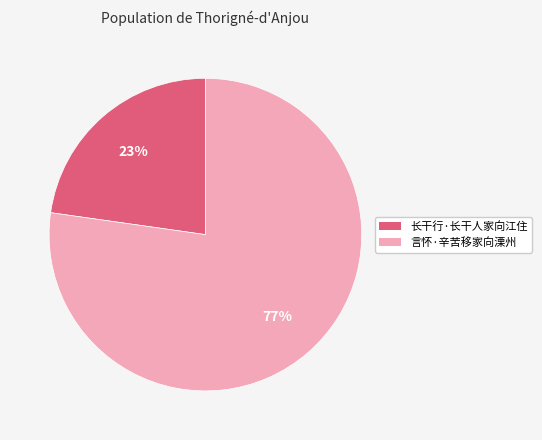

Between 言怀·辛苦移家向溧州 and 长干行·长干人家向江住, which is larger?

言怀·辛苦移家向溧州